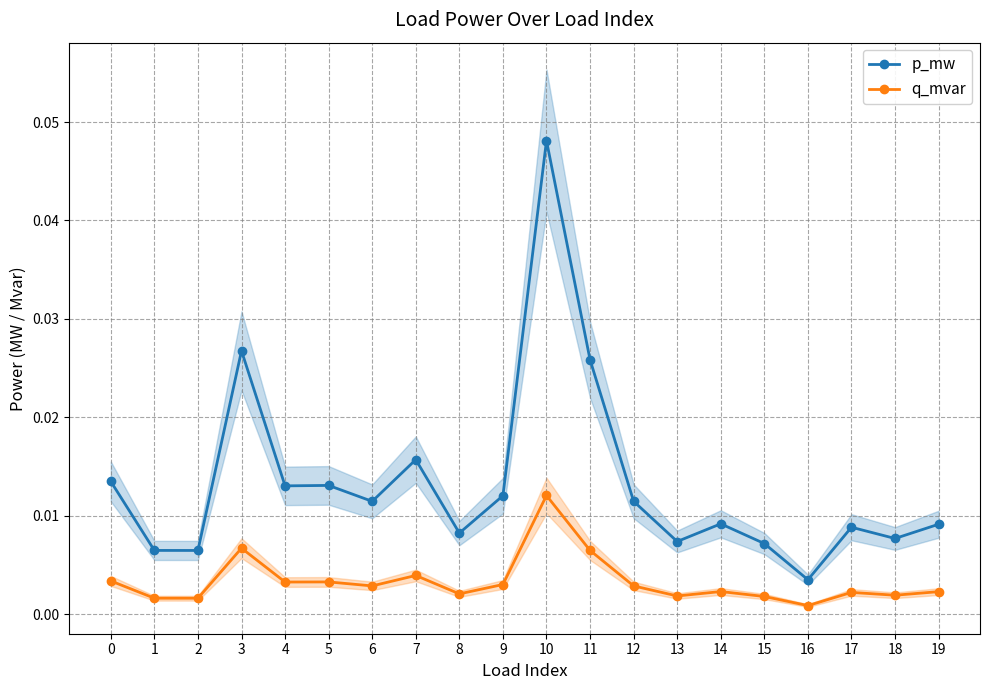

Is it true that q_mvar equals 0.0 at 7?

True